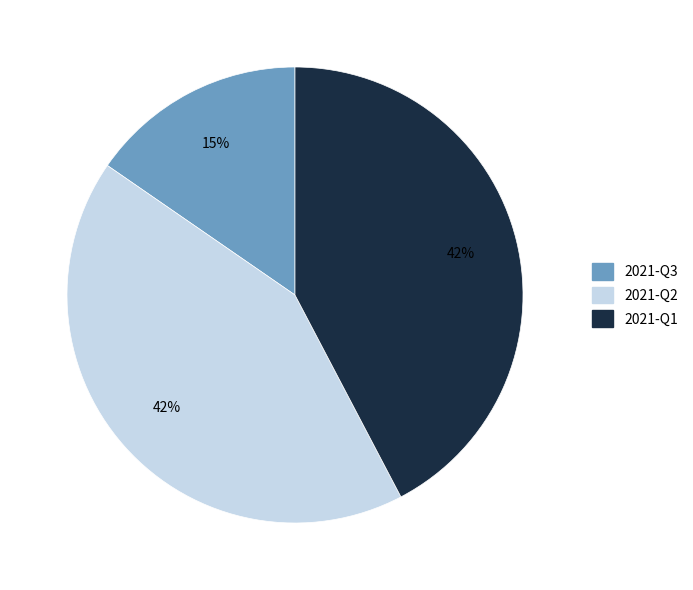

Does 2021-Q3 represent more than half of the total?

No